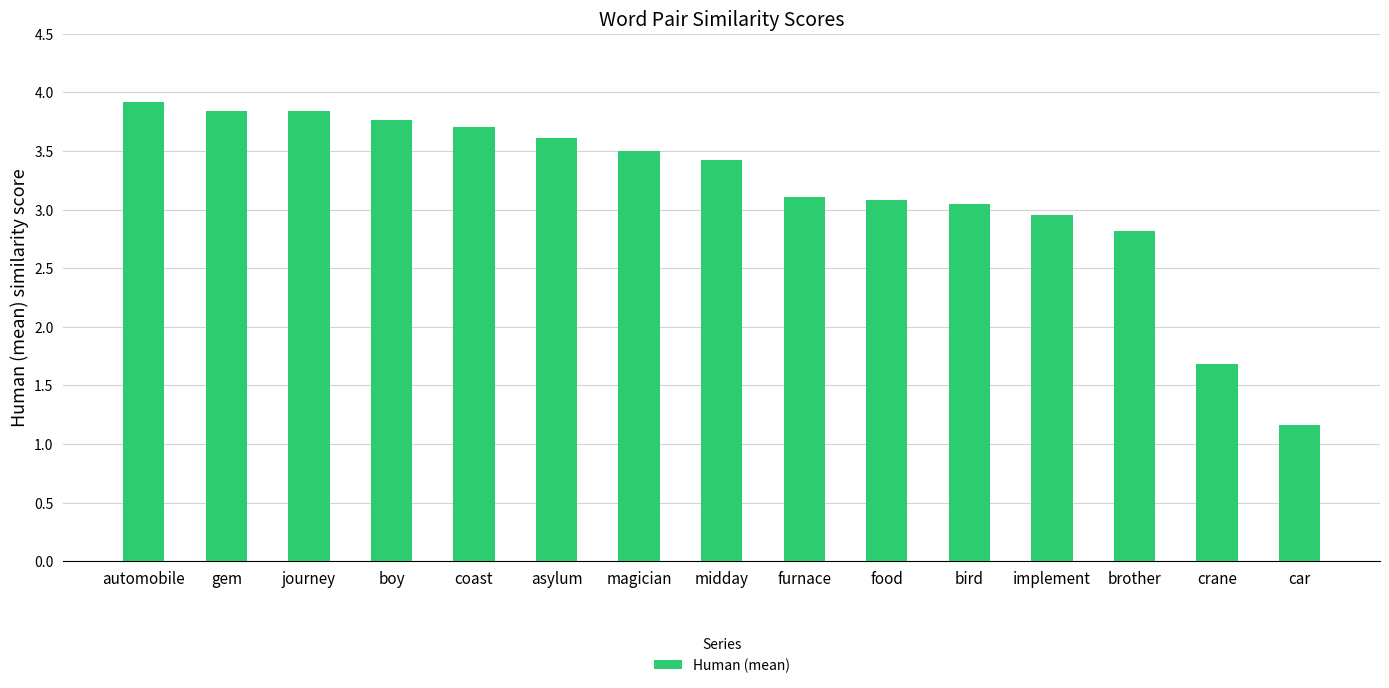

What is the sum of all values?

47.4